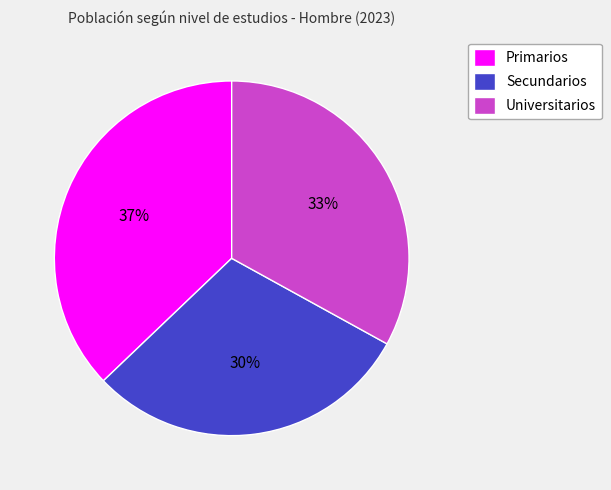

To the nearest percent, what percentage of the pie is Primarios?

37%